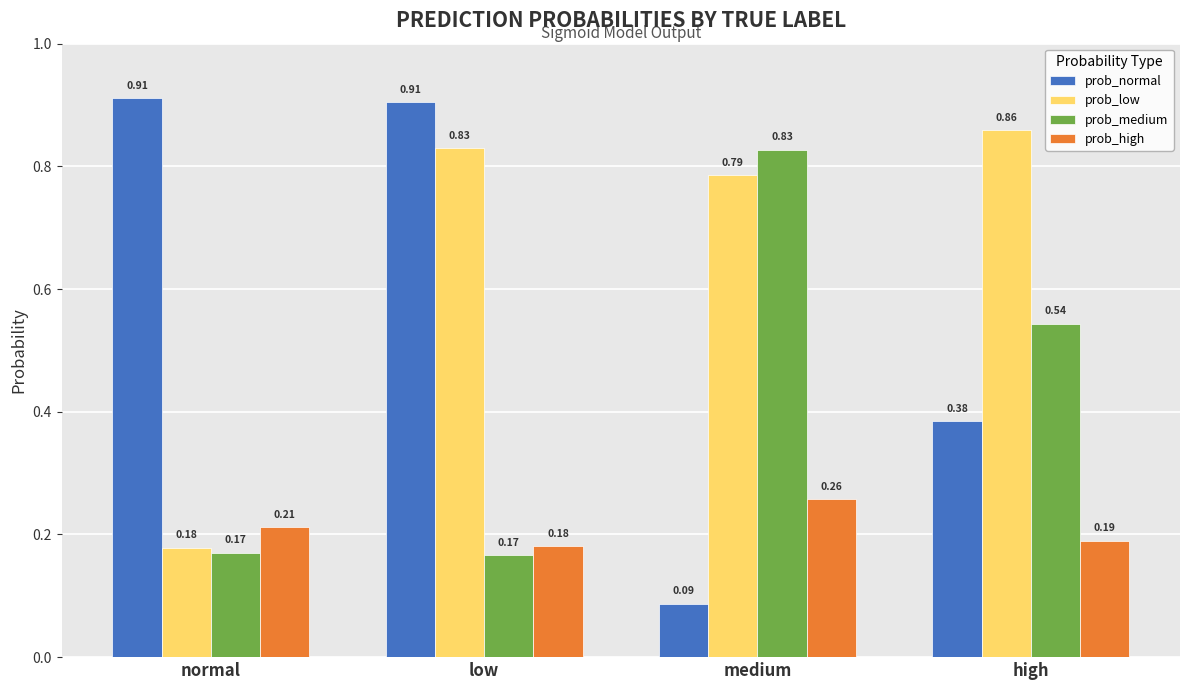

At how many categories does at least one series exceed 0?

4